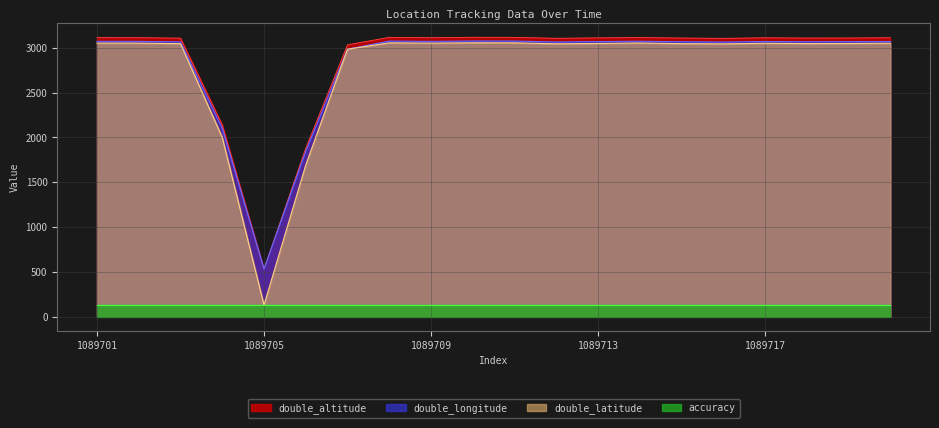

What is the greatest value displayed?

3116.3